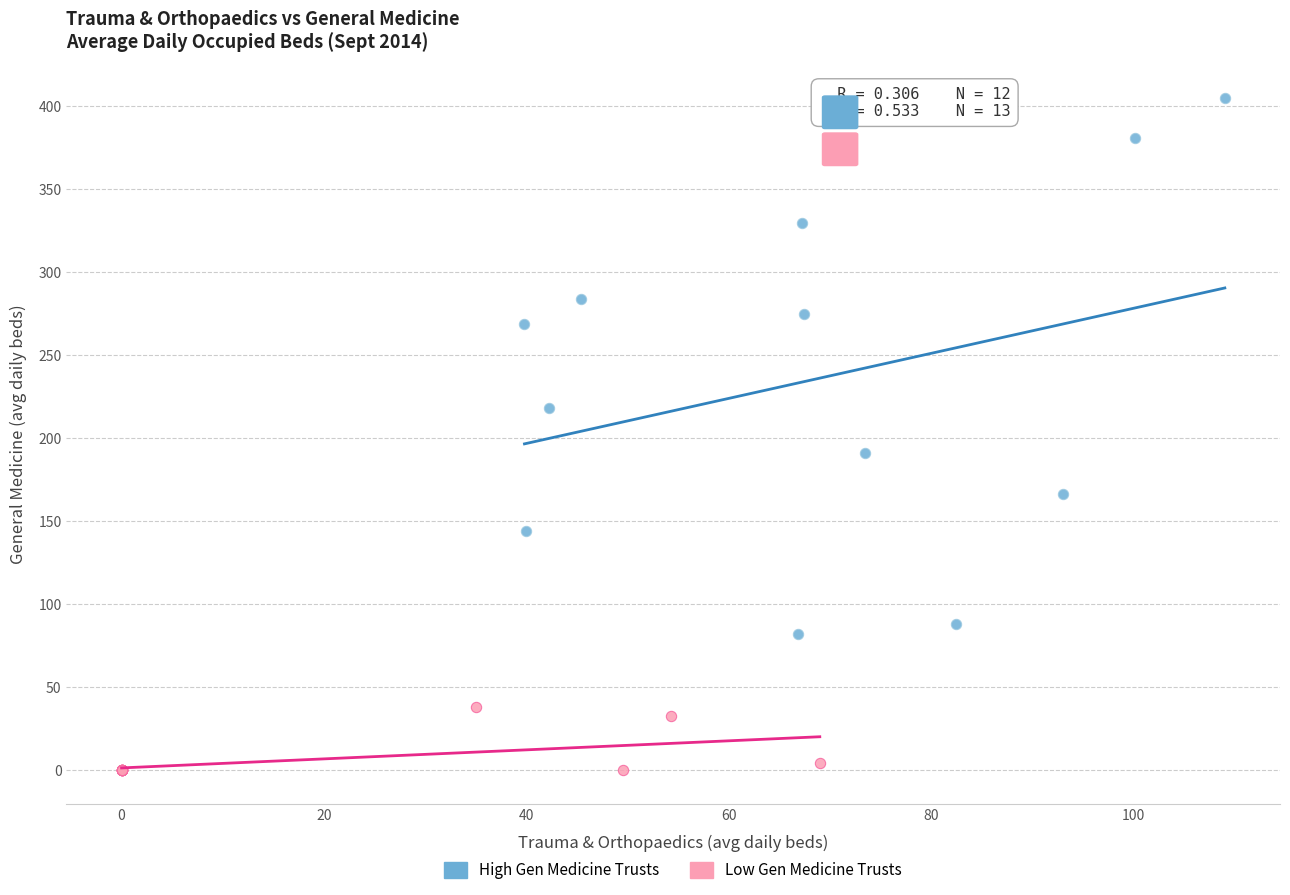

Which series has the largest Y range (max minus min)?

High Gen Medicine Trusts